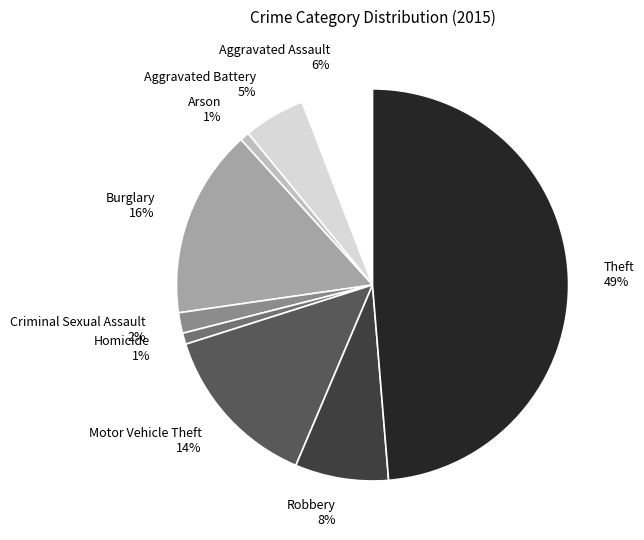

Does Criminal Sexual Assault represent more than half of the total?

No